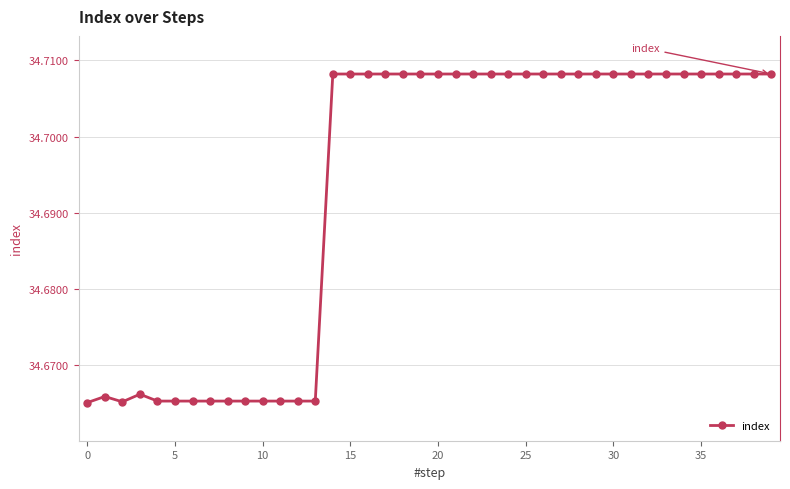

Count the values in the range 34 to 35.

40